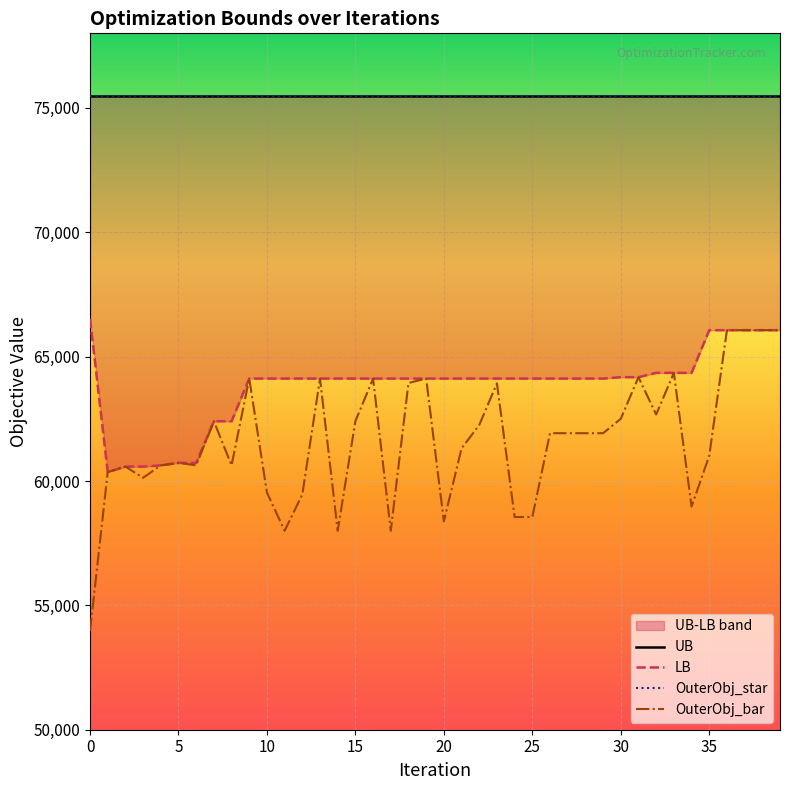

Reading right to left, extract all data points from this chart.

UB: 75493.0	75493.0	75493.0	75493.0	75493.0	75493.0	75493.0	75493.0	75493.0	75493.0	75493.0	75493.0	75493.0	75493.0	75493.0	75493.0	75493.0	75493.0	75493.0	75493.0	75493.0	75493.0	75493.0	75493.0	75493.0	75493.0	75493.0	75493.0	75493.0	75493.0	75493.0	75493.0	75493.0	75493.0	75493.0	75493.0	75493.0	75493.0	75493.0	75493.0
LB: 66065.0	66065.0	66065.0	66065.0	66065.0	64348.0	64348.0	64348.0	64175.0	64175.0	64120.0	64120.0	64120.0	64120.0	64120.0	64120.0	64120.0	64120.0	64120.0	64120.0	64120.0	64120.0	64120.0	64120.0	64120.0	64120.0	64120.0	64120.0	64120.0	64120.0	64120.0	62403.0	62403.0	60728.0	60728.0	60630.0	60580.0	60580.0	60359.0	66521.0
OuterObj_star: 75493.0	75493.0	75493.0	75493.0	75493.0	75493.0	75493.0	75493.0	75493.0	75493.0	75493.0	75493.0	75493.0	75493.0	75493.0	75493.0	75493.0	75493.0	75493.0	75493.0	75493.0	75493.0	75493.0	75493.0	75493.0	75493.0	75493.0	75493.0	75493.0	75493.0	75493.0	75493.0	75493.0	75493.0	75493.0	75493.0	75493.0	75493.0	75493.0	75493.0
OuterObj_bar: 66065.0	66065.0	66065.0	66065.0	61013.0	58973.0	64348.0	62673.0	64175.0	62500.0	61922.0	61922.0	61922.0	61922.0	58552.0	58552.0	63927.0	62252.0	61310.0	58378.0	64120.0	63941.0	58000.0	64120.0	62409.0	58000.0	64120.0	59462.0	58000.0	59534.0	64120.0	60630.0	62403.0	60630.0	60728.0	60630.0	60129.0	60580.0	60359.0	53961.0